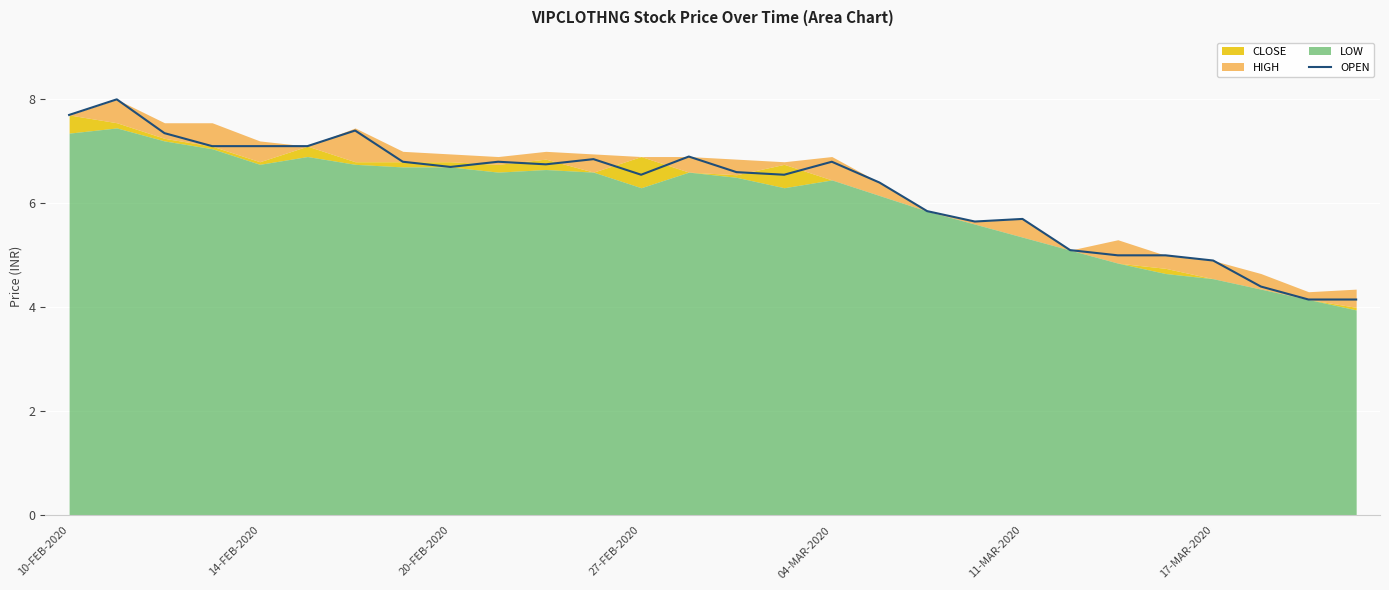

How many data points are less than 6?

10